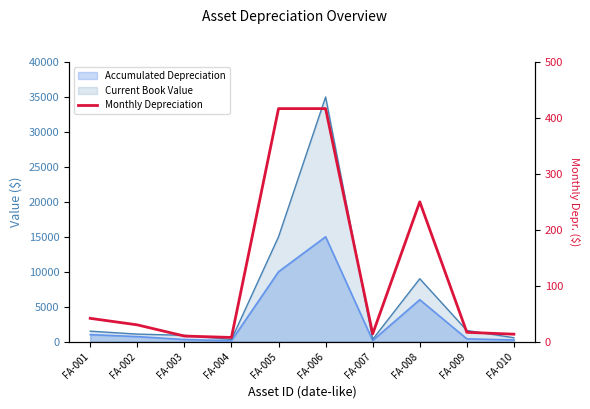

True or false: the data has more than 2 interior local peaks.

False